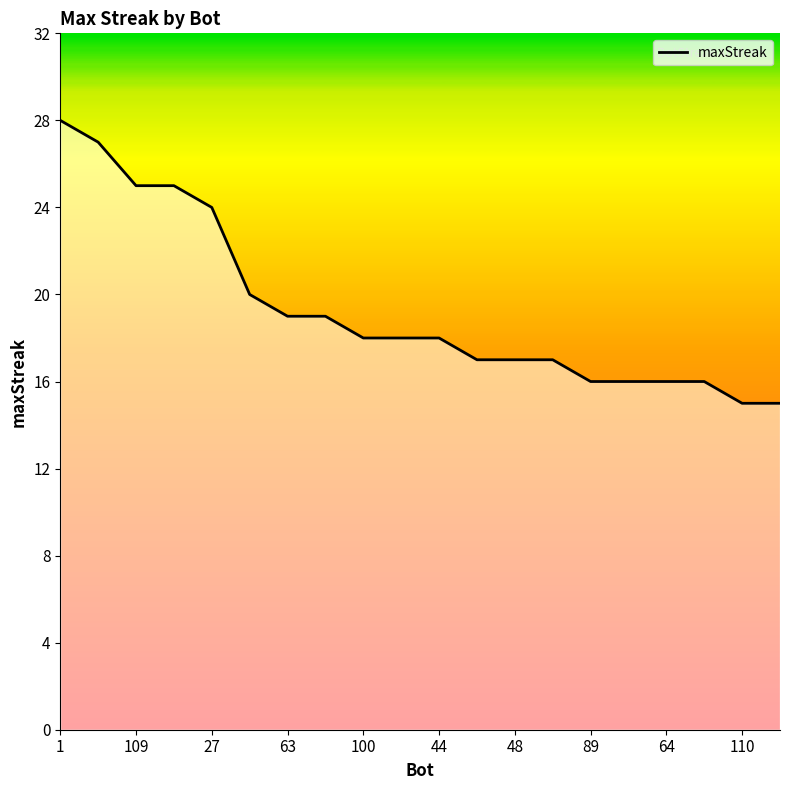

Reading left to right, transcribe all the data shown in this chart.

28	27	25	25	24	20	19	19	18	18	18	17	17	17	16	16	16	16	15	15